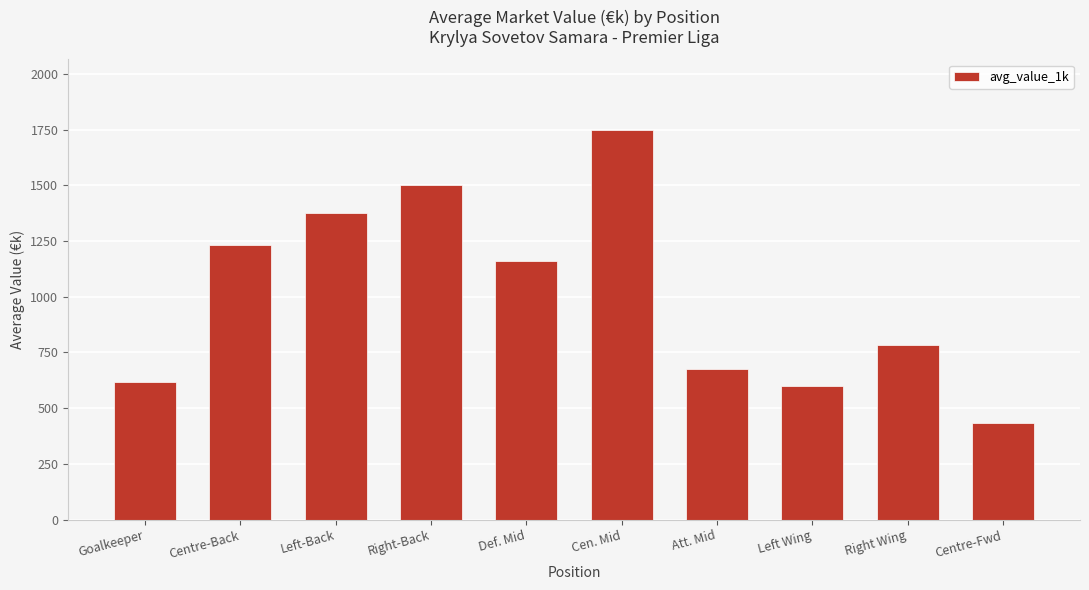

Which has a higher value, Left Wing or Left-Back?

Left-Back